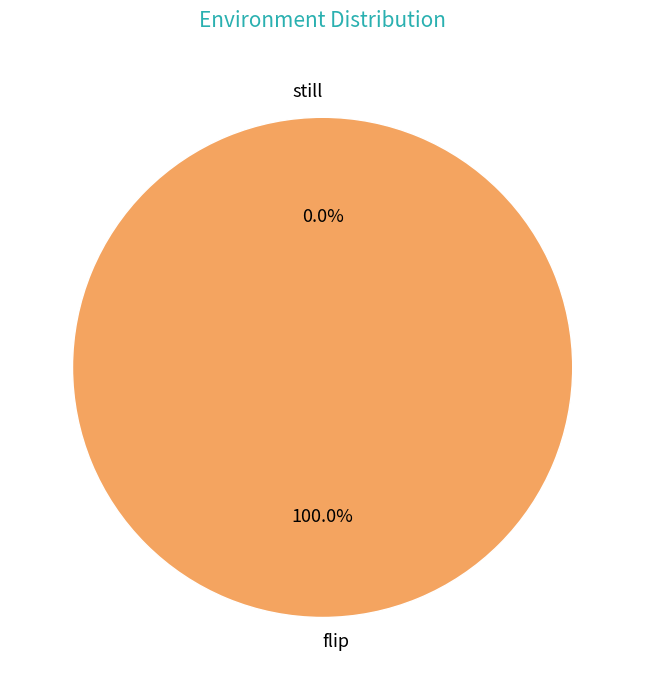

The still slice represents 0% of the pie. True or false?

True